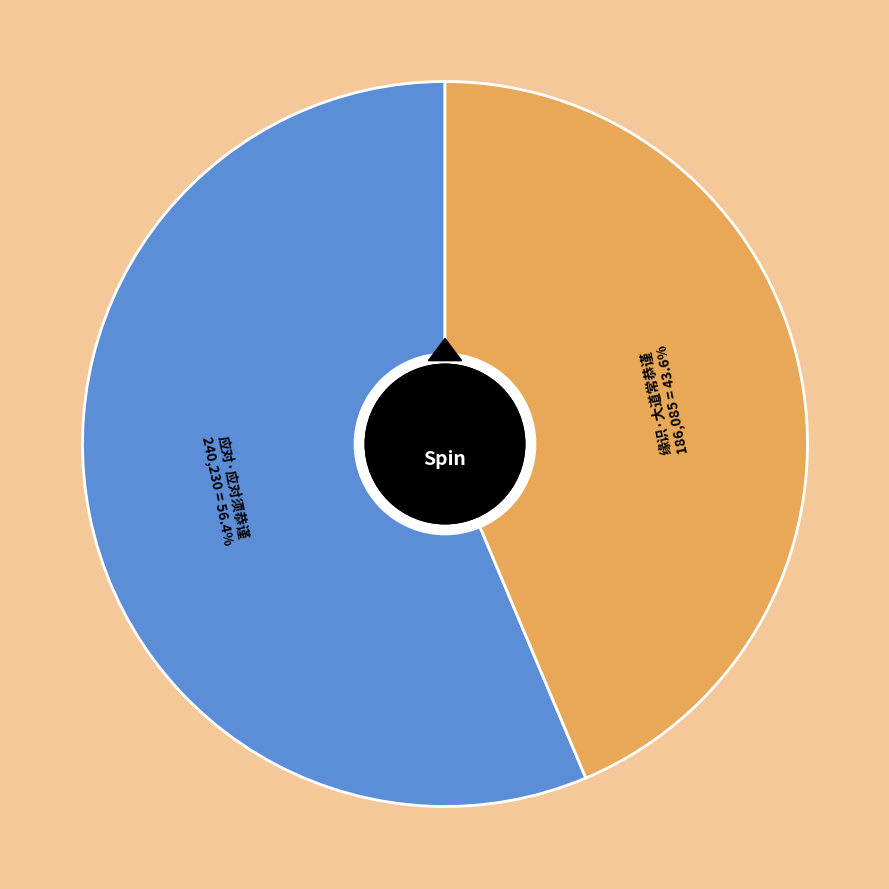

Combined, do 应对·应对须恭谨 and 缘识·大道常恭谨 account for over 50%?

Yes